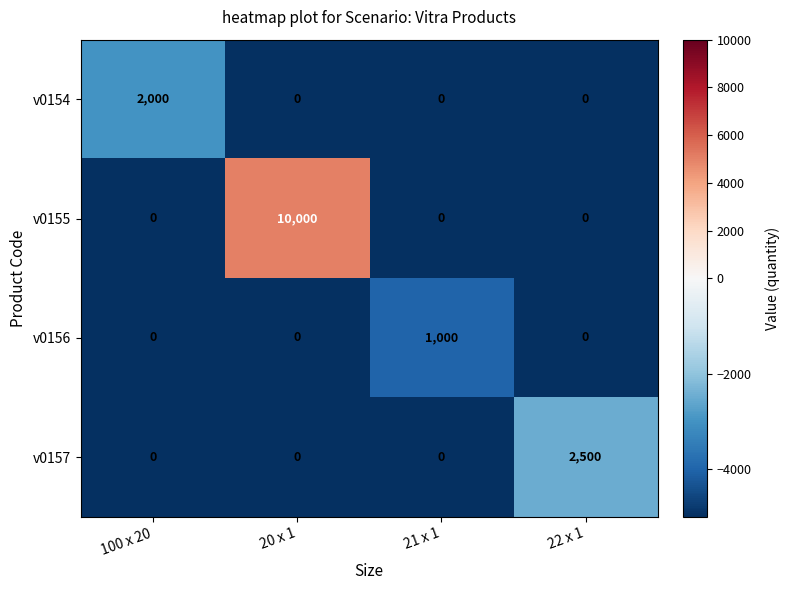

The v0156 series shows 489 at 20 x 1. True or false?

False